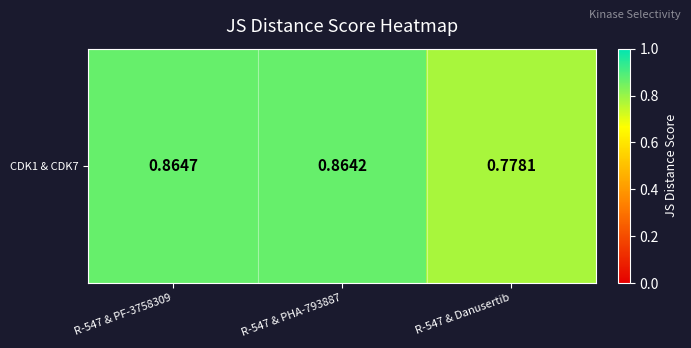

The chart shows a value of 1.1 at R-547 & Danusertib. True or false?

False